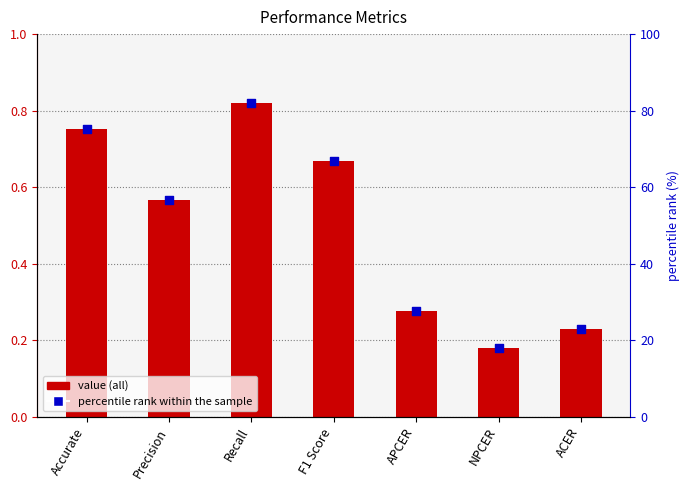

At how many categories does at least one series exceed 16?

7